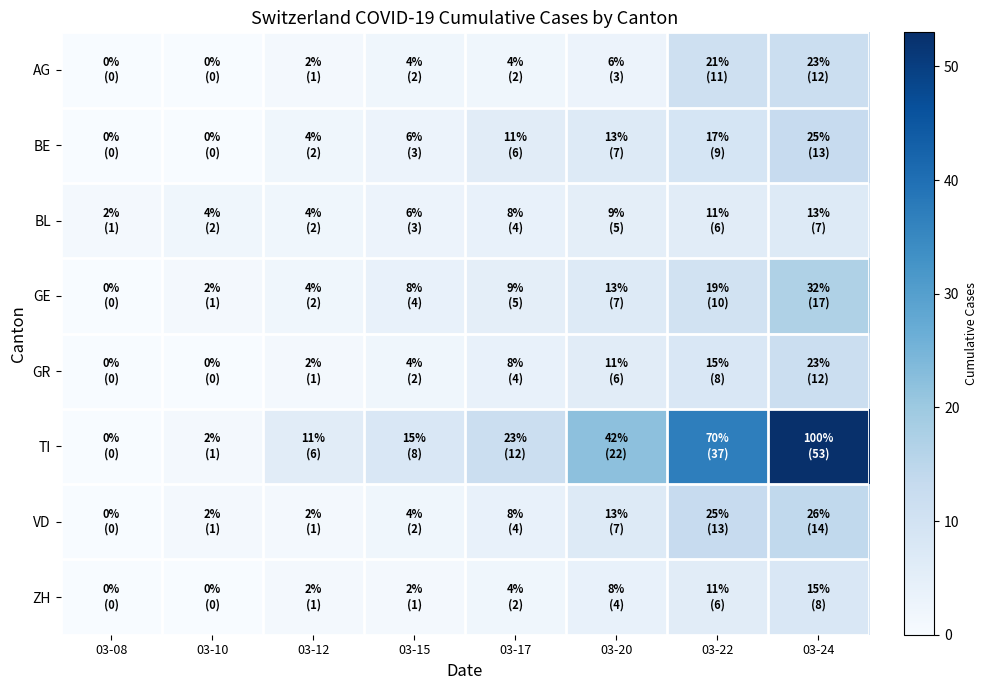

Which series has the largest range (max minus min)?

TI